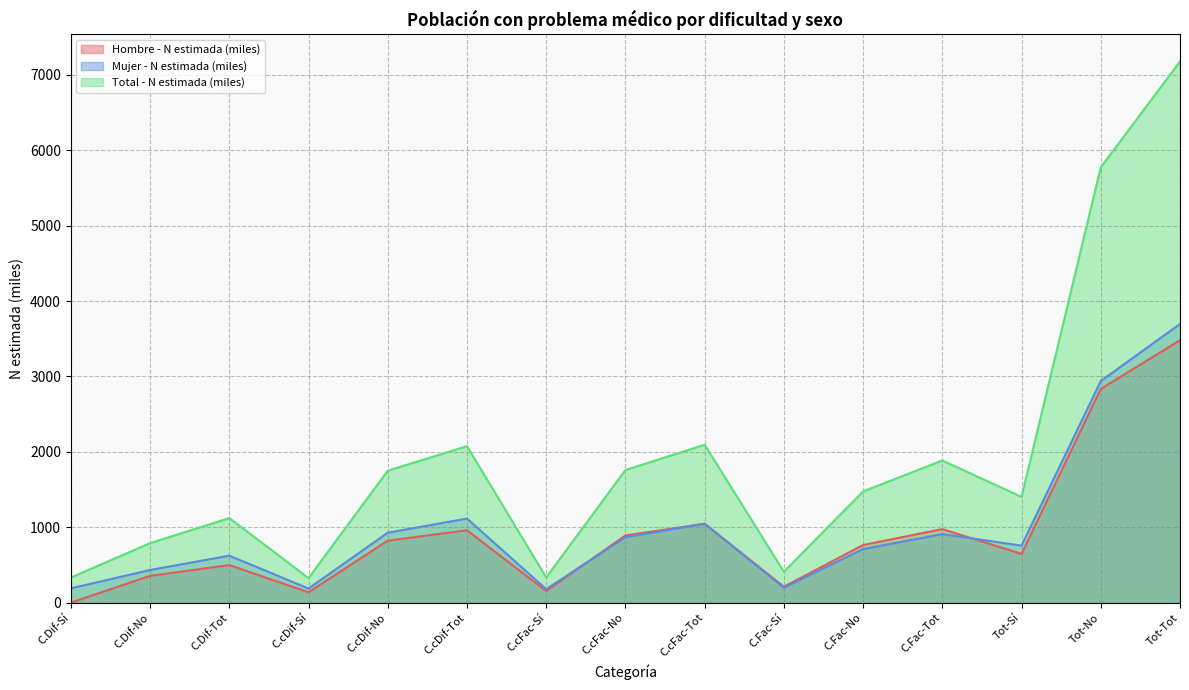

Where does the Hombre - N estimada (miles) series first go above 764?

C.cDif-No